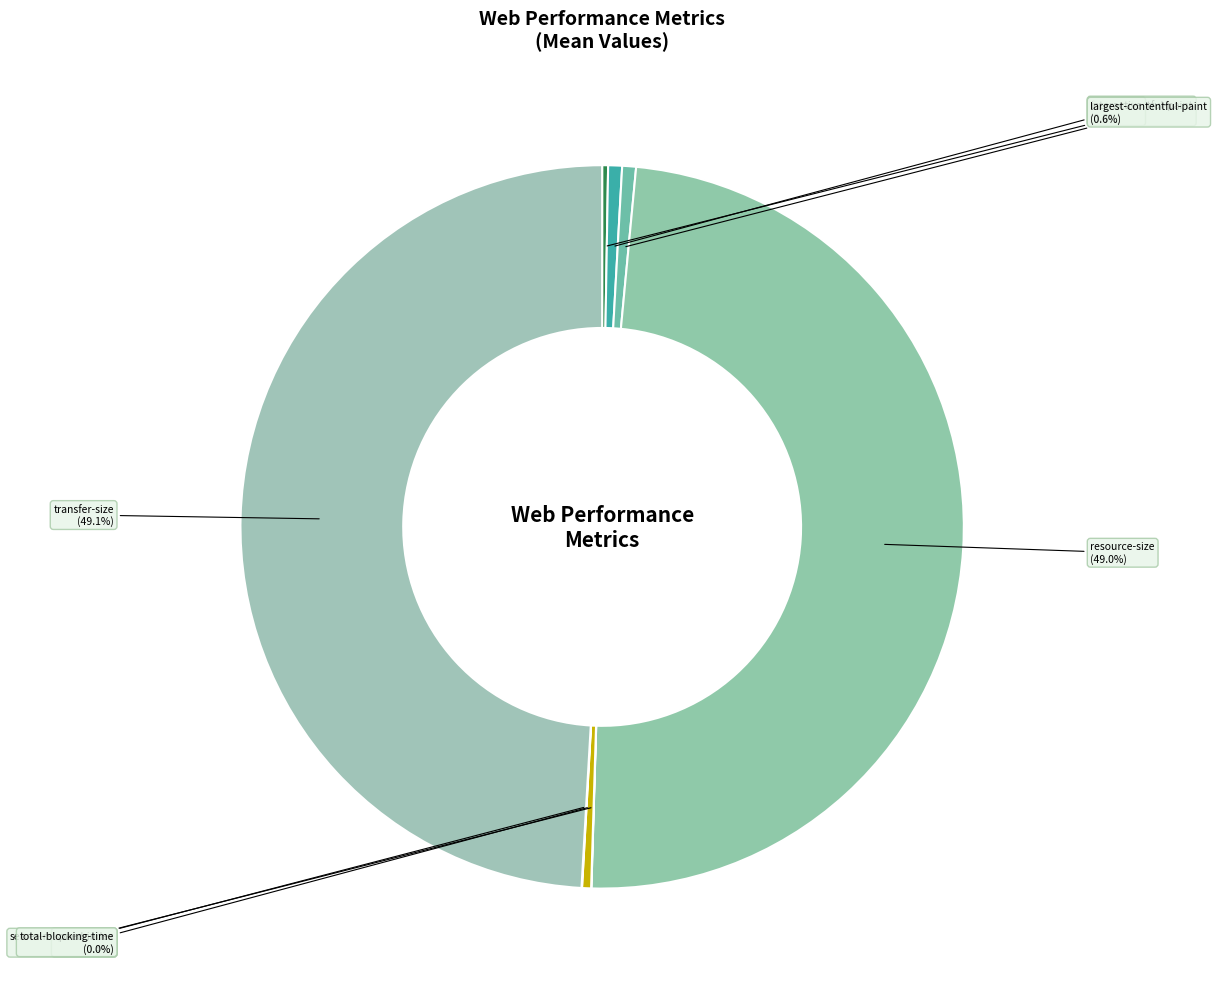

Is there a majority slice in this chart?

No